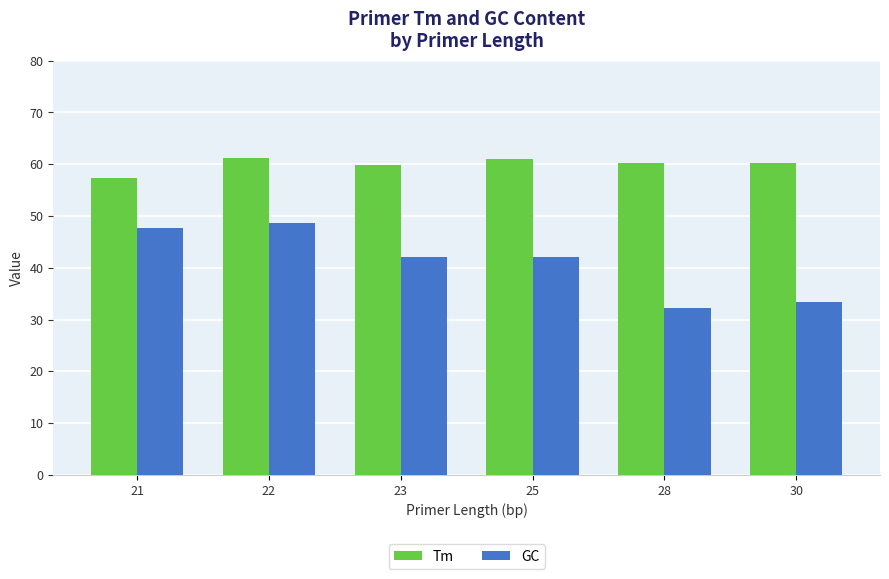

Which series has the largest total across all categories?

Tm